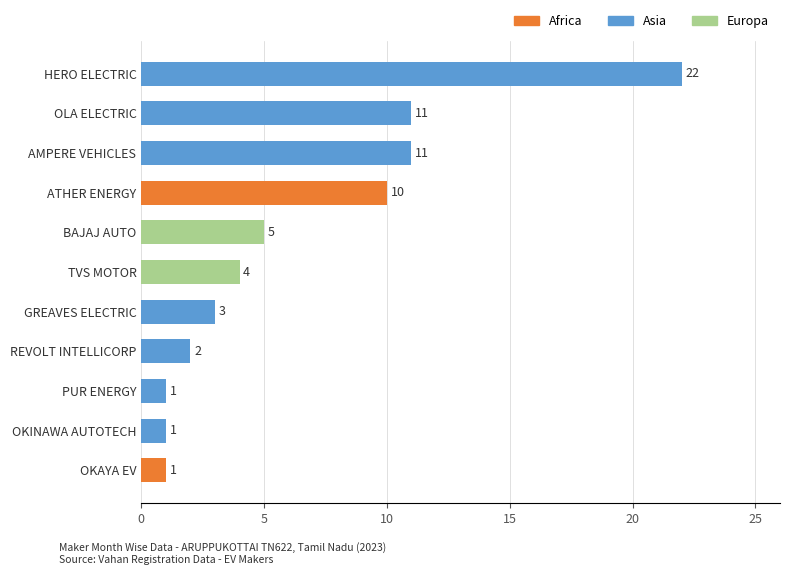

What is the change in value from BAJAJ AUTO to REVOLT INTELLICORP?

-3